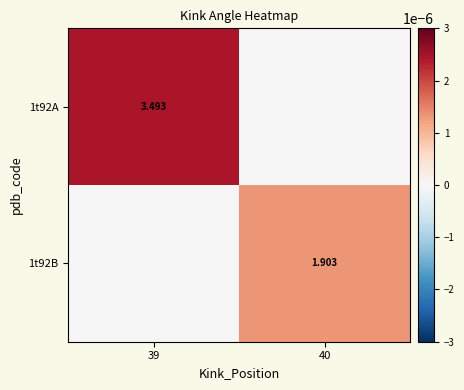

At which category is the sum across all series the highest?

39